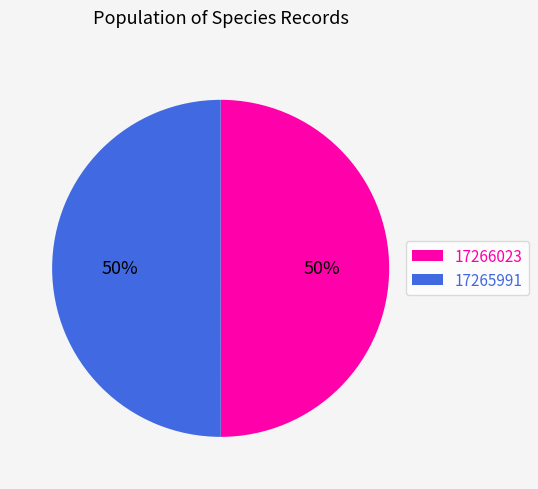

True or false: 17266023 accounts for 50% of the total.

True